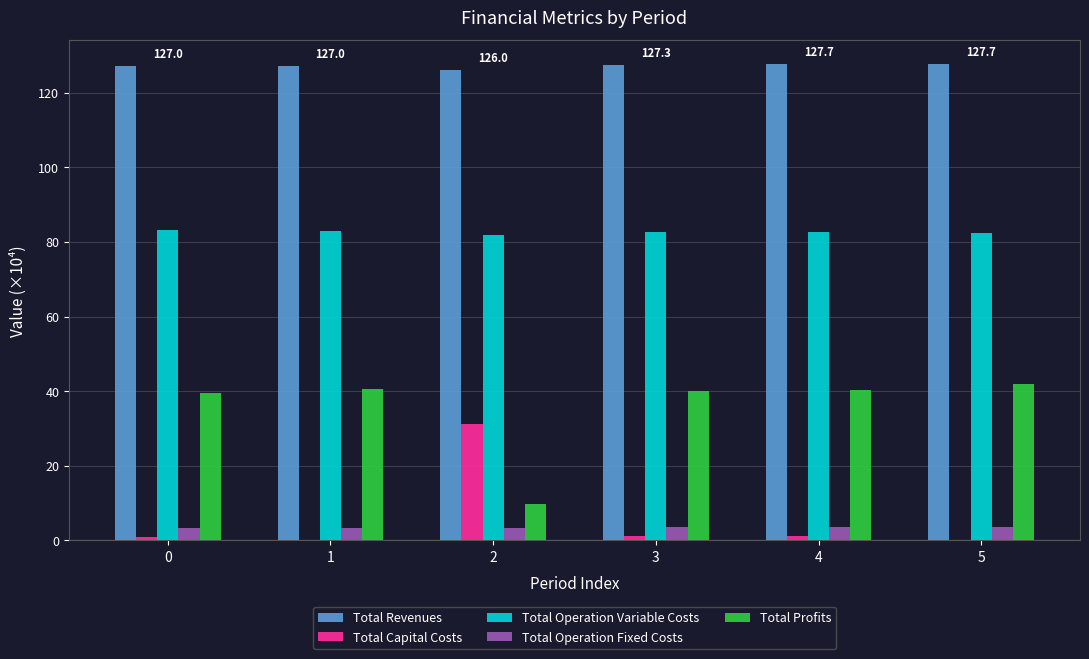

Which series has the largest total across all categories?

Total Revenues